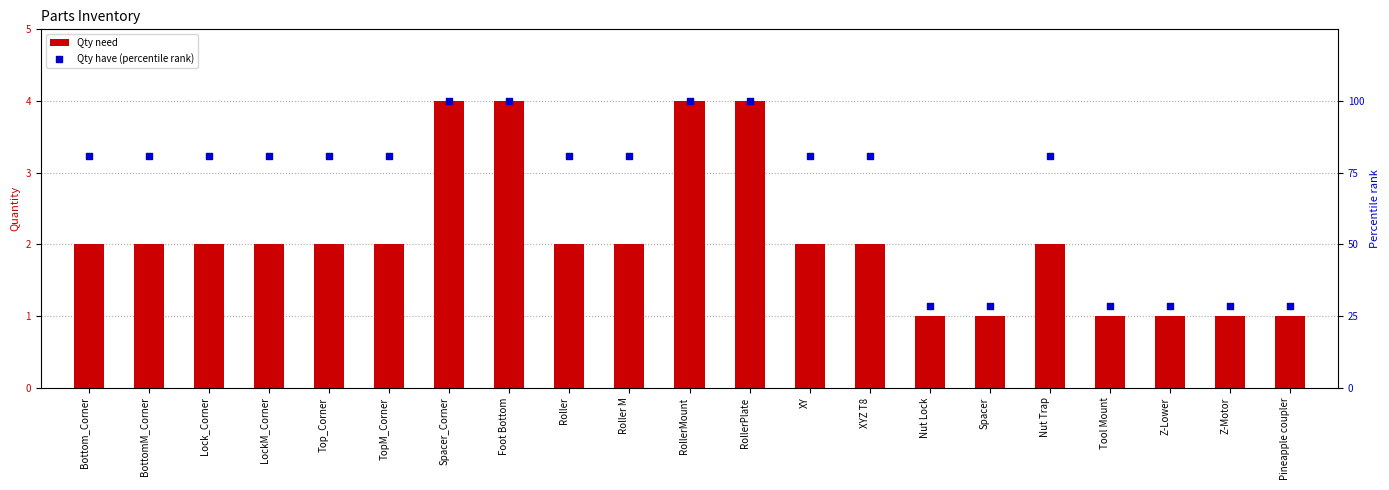

What is the total value across all series at Lock_Corner?

83.0